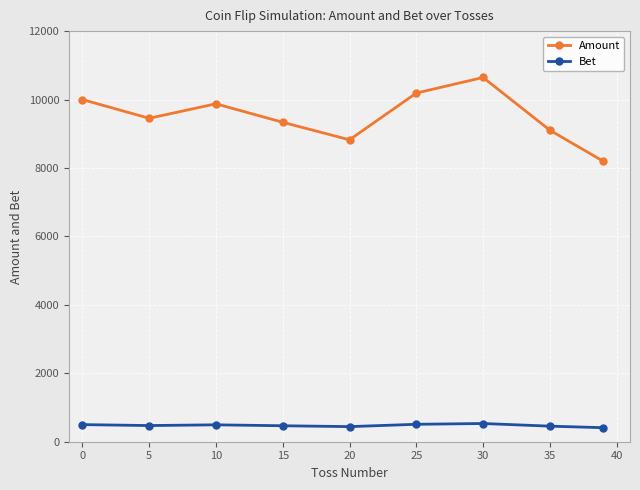

In Bet, how many points are higher than both neighbors (excluding endpoints)?

2